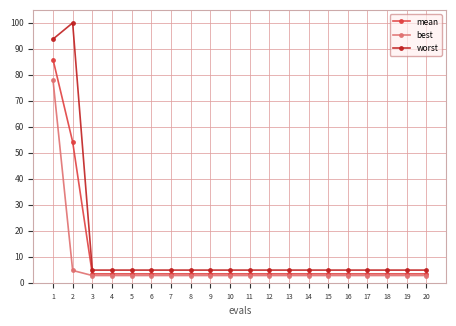

What is the average value of the worst series?

14.1